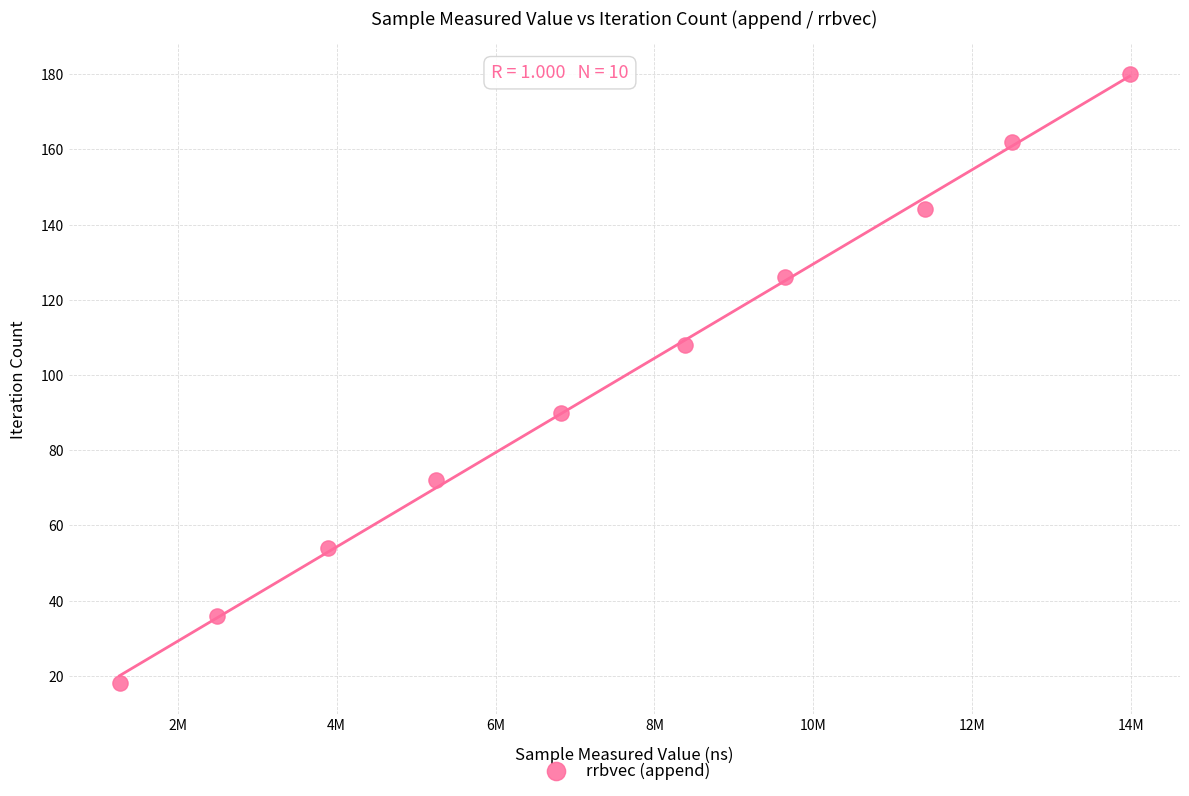

What is the range of Y values (max minus min)?

162